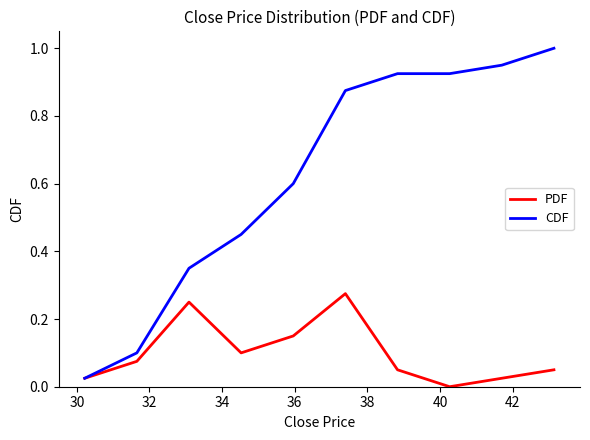

Which series has the widest spread of values?

CDF